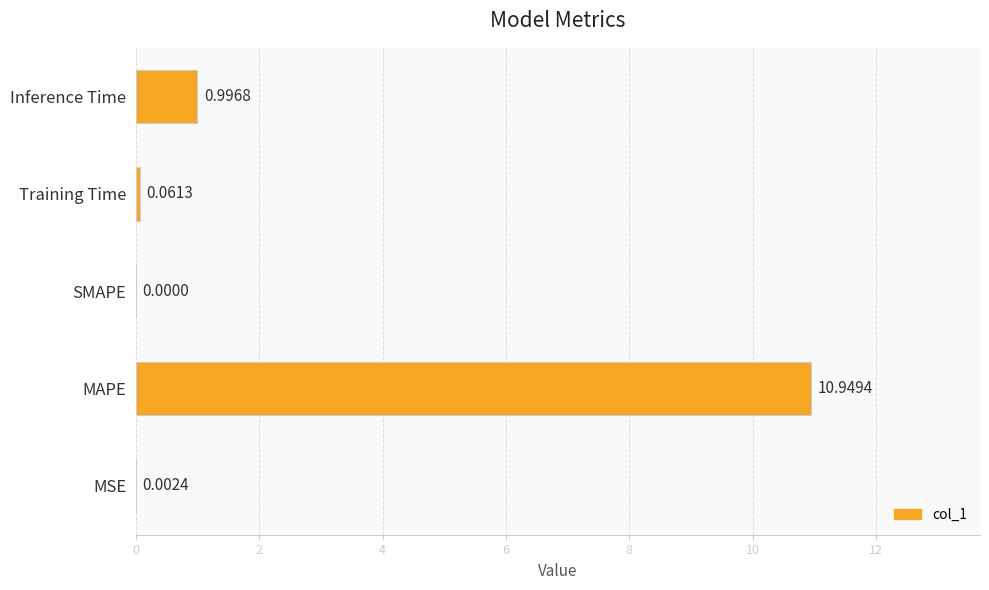

What is the maximum value shown in the chart?

10.9